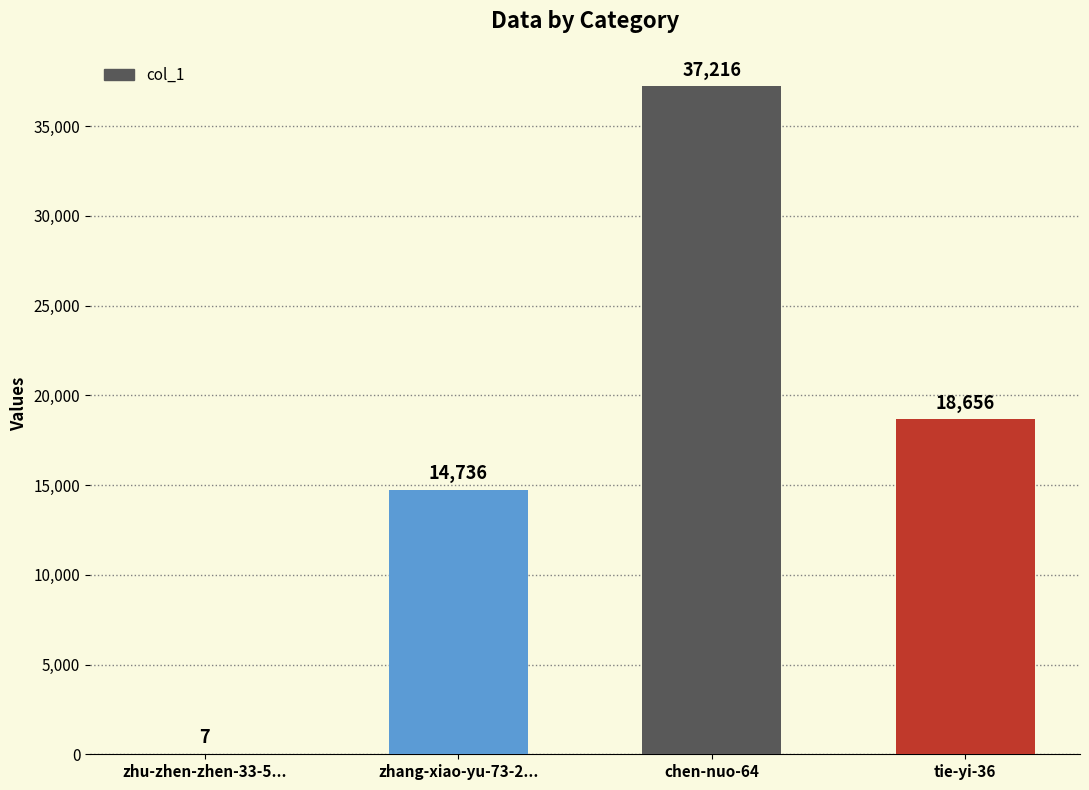

At which label does the data first exceed 18656?

chen-nuo-64